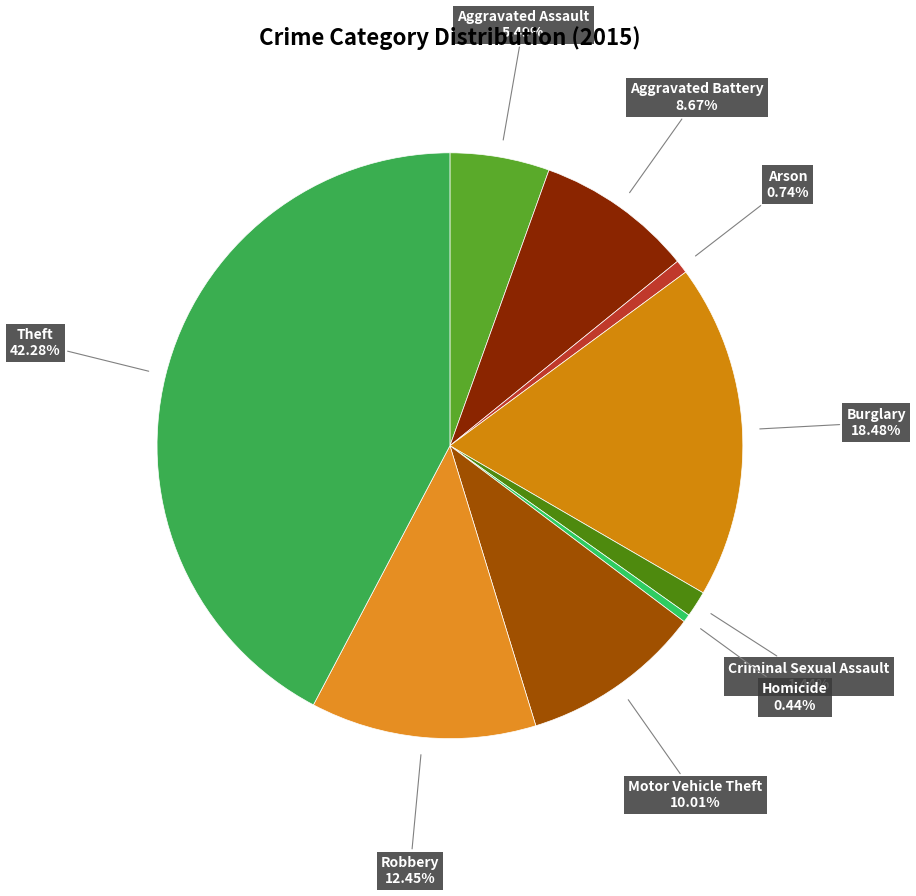

Which has a higher value, Motor Vehicle Theft or Burglary?

Burglary